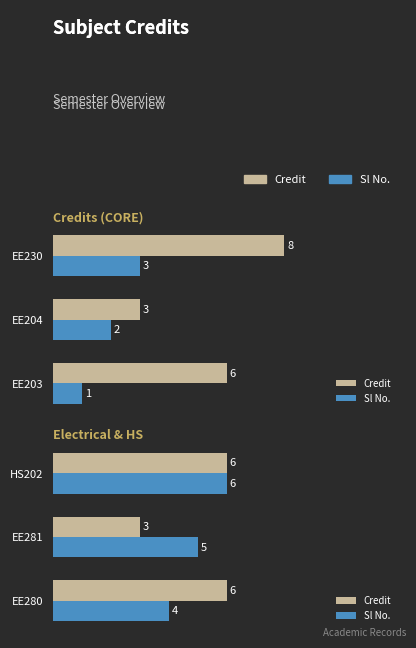

Is it true that Sl No. equals 6 at EE280?

False